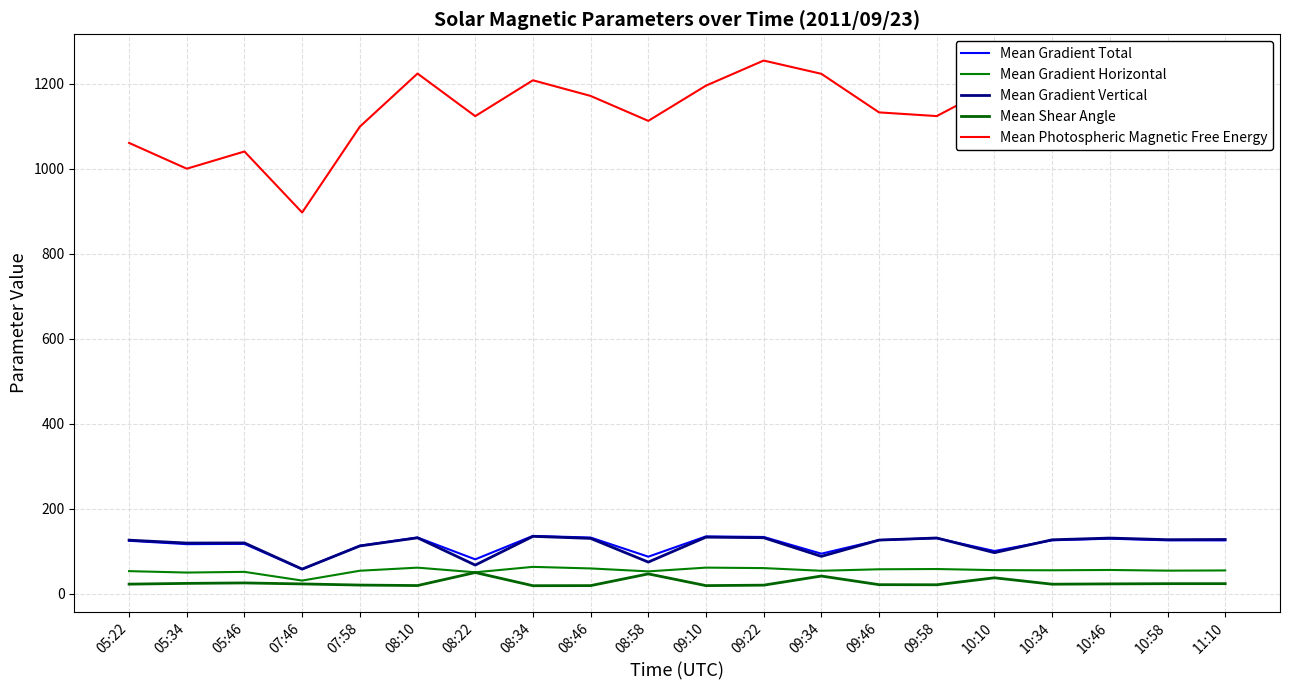

Reading left to right, list all the values displayed in this chart.

Mean Gradient Total: 125.0	117.1	117.7	58.1	113.4	132.7	81.3	136.4	132.6	87.6	135.3	133.9	94.7	126.6	131.0	100.9	126.2	129.9	126.1	126.0
Mean Gradient Horizontal: 53.6	50.3	51.9	31.4	54.5	61.8	50.9	63.6	60.0	53.0	61.9	60.8	54.5	58.0	58.6	56.0	55.6	56.4	54.8	55.2
Mean Gradient Vertical: 126.5	119.7	119.9	58.4	112.8	132.0	67.8	135.4	130.6	74.9	133.5	132.2	88.3	126.7	131.6	97.0	127.3	131.4	127.6	128.0
Mean Shear Angle: 23.1	24.8	25.9	23.6	20.9	19.7	50.3	19.4	19.6	47.1	19.6	20.7	42.1	21.8	21.6	37.9	22.9	23.6	24.1	24.2
Mean Photospheric Magnetic Free Energy: 1060.5	999.8	1040.3	896.8	1098.7	1223.6	1123.4	1207.7	1171.0	1112.3	1195.2	1254.1	1223.0	1132.2	1123.6	1194.8	1058.6	1153.2	1091.9	1140.9